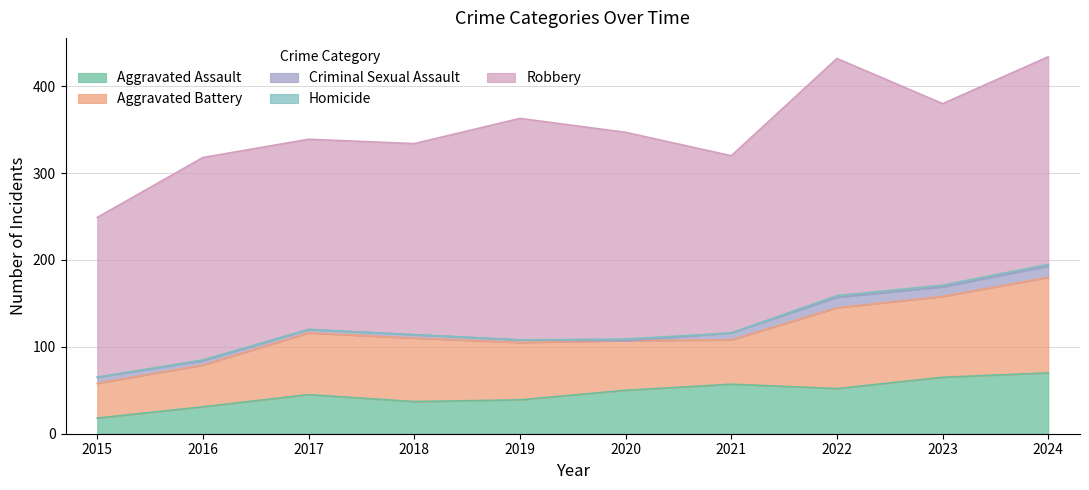

At which category does Criminal Sexual Assault reach its first local valley?

2020